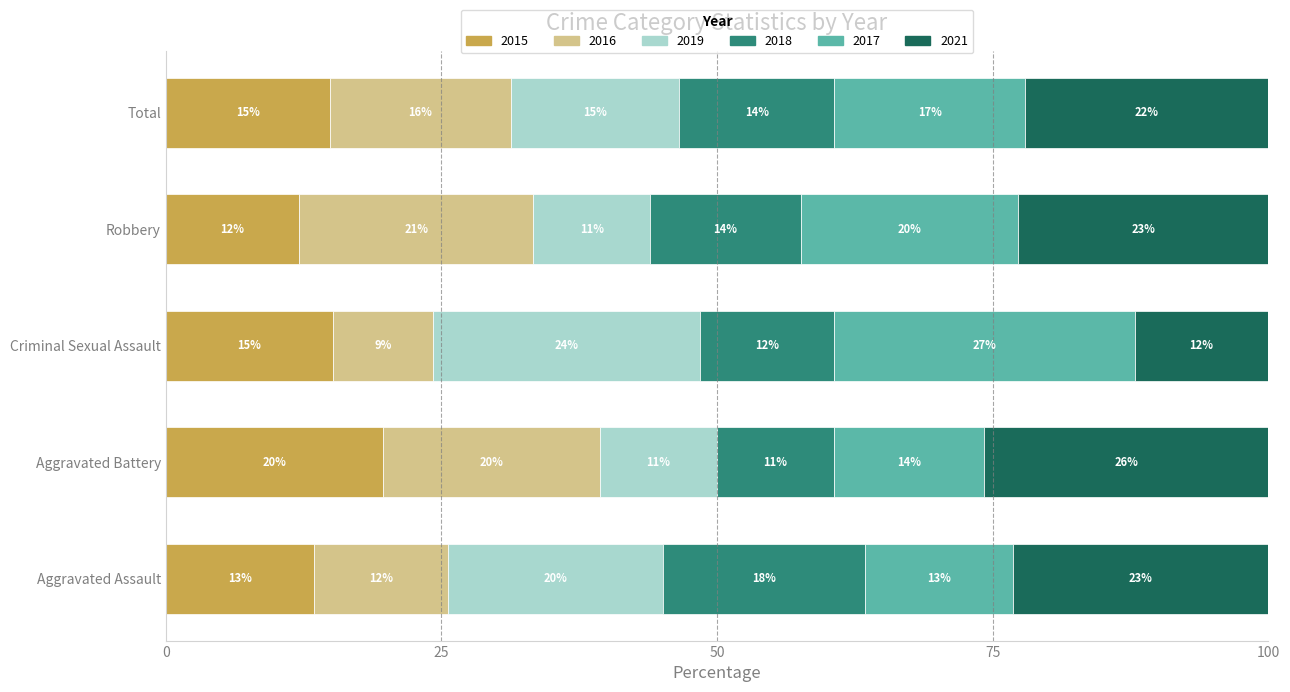

What is the difference between the second highest and minimum values in the 2016 series?

11